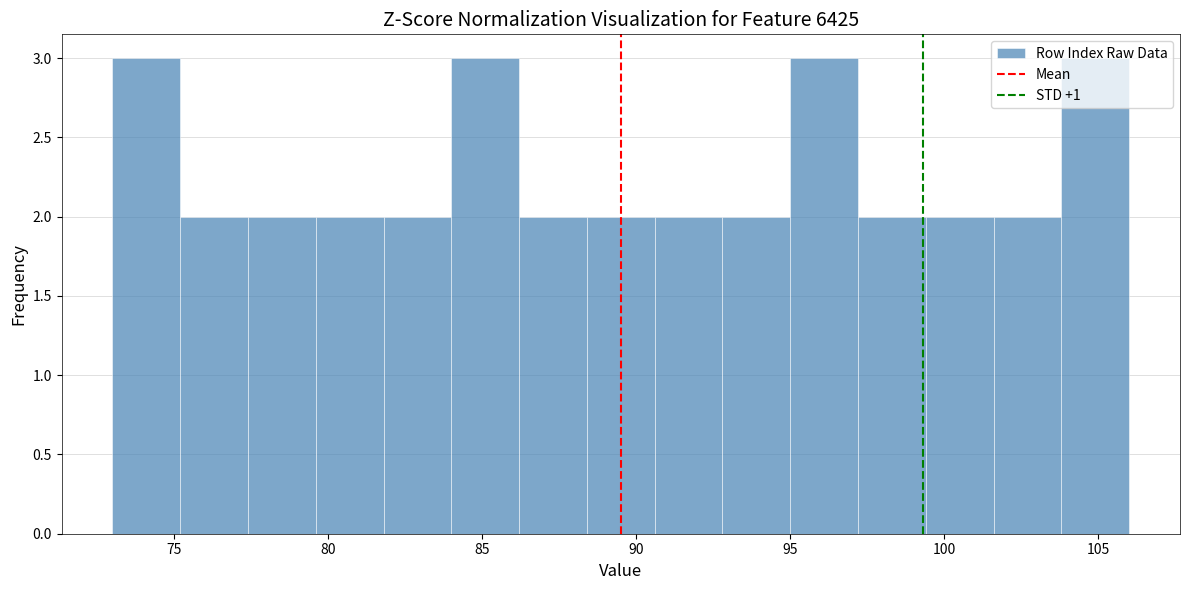

How tall is the bar that spans 77.4 to 79.6 on the x-axis? Neither the bar edges nor the heights are printed on the chart, so give them approximately, as read against the axes.

2